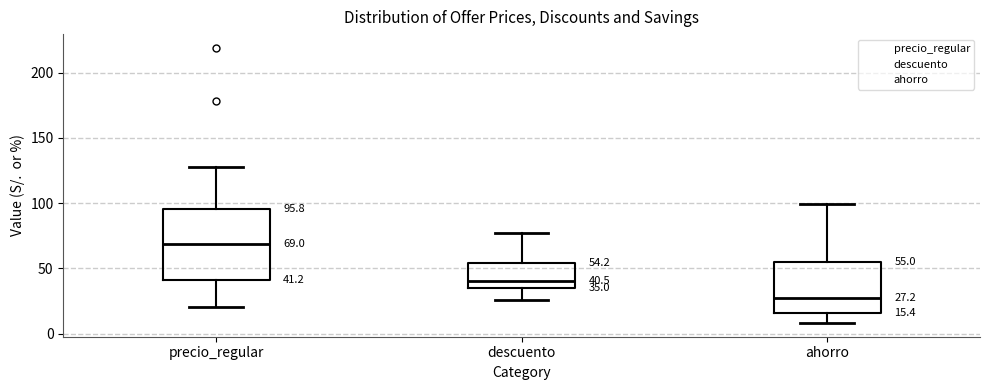

Which box has the lowest median line?

ahorro